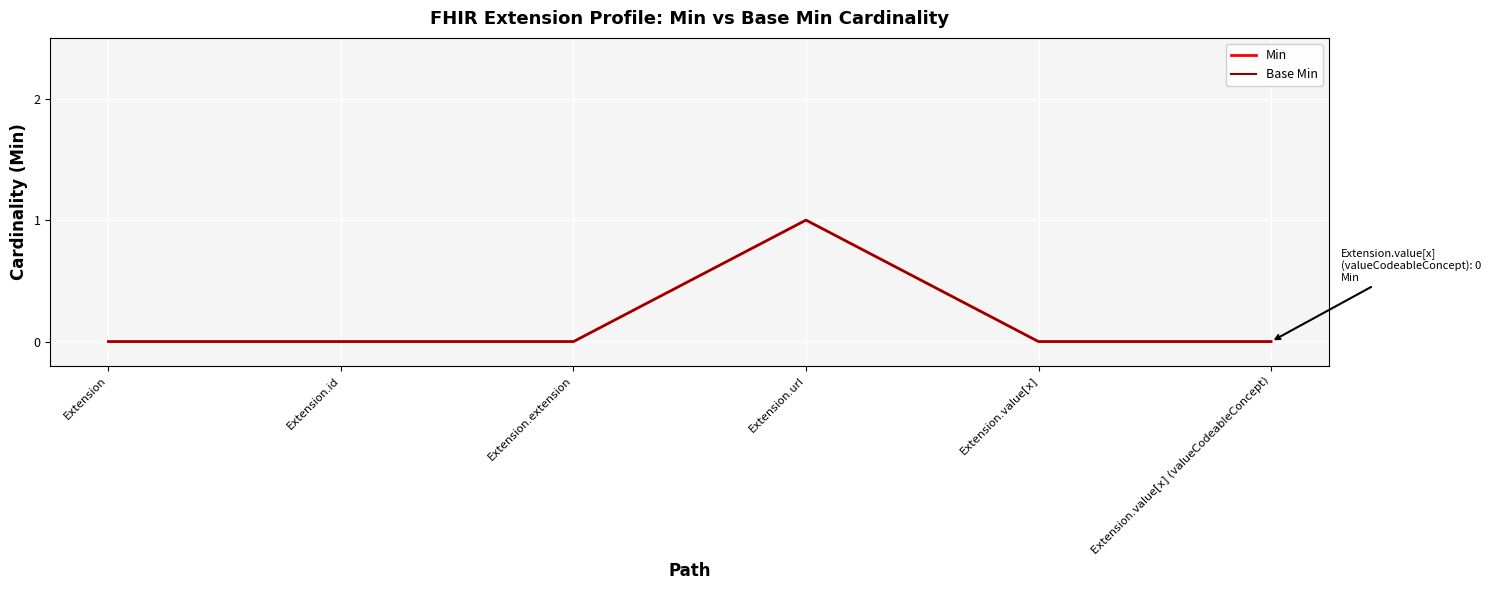

Is this an area chart (filled region under the line)?

No